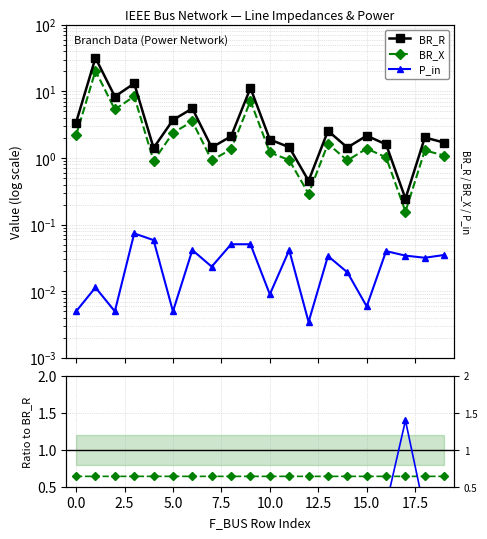

Is the value of BR_X/BR_R at 12 greater than the value of P_in/BR_R ×10 at 0.0?

Yes